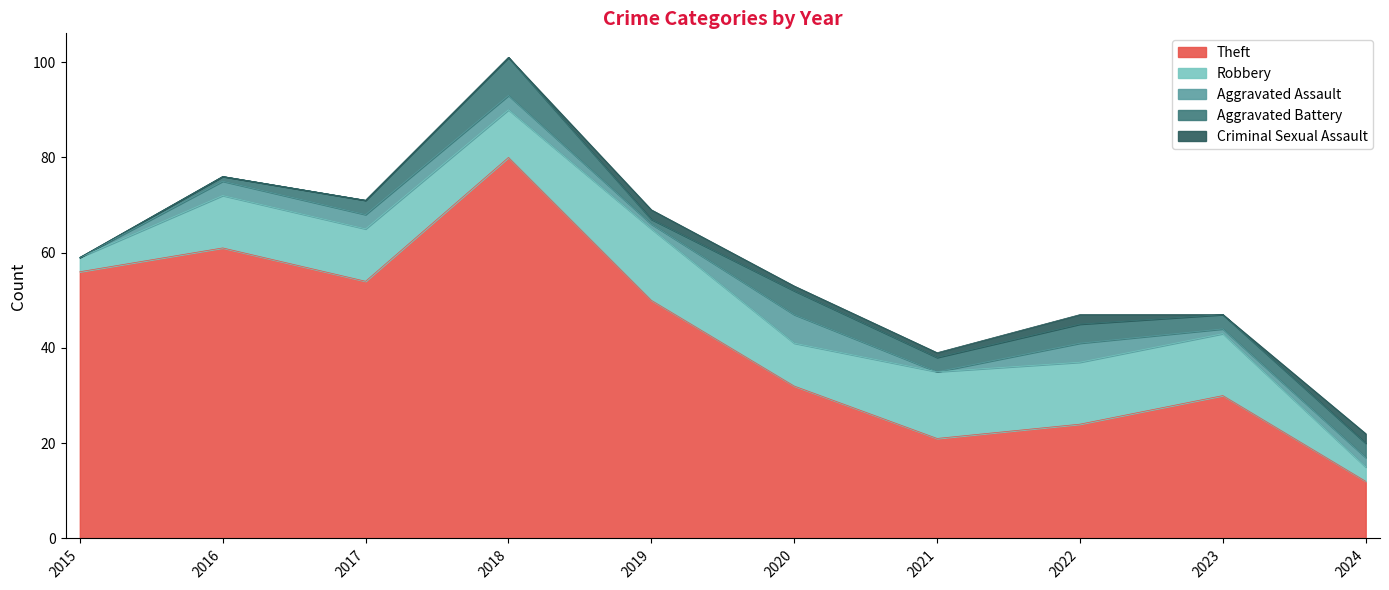

What is the total value across all series at 2021?

39